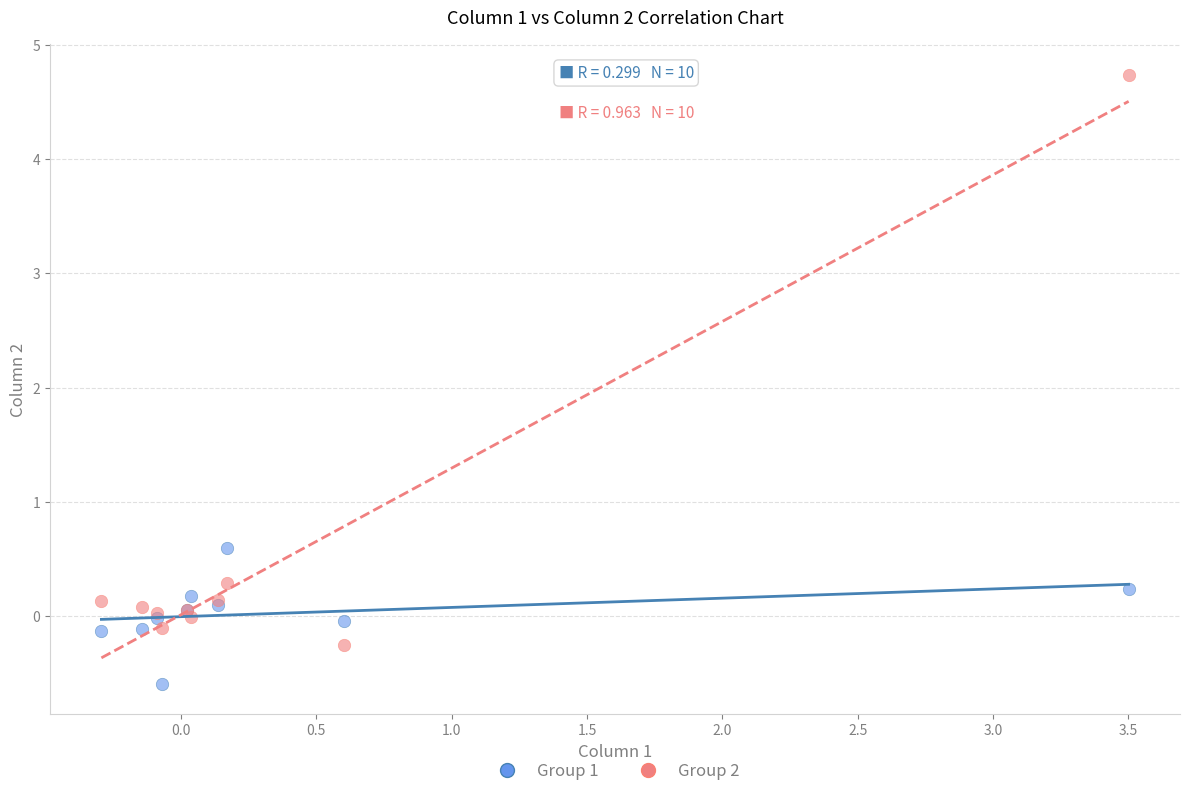

Which series reaches the maximum Y coordinate?

Group 2